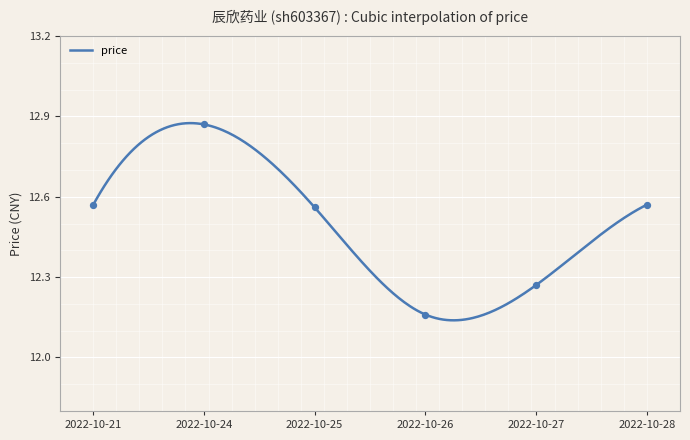

Which has a higher value, 2022-10-24 or 2022-10-25?

2022-10-24